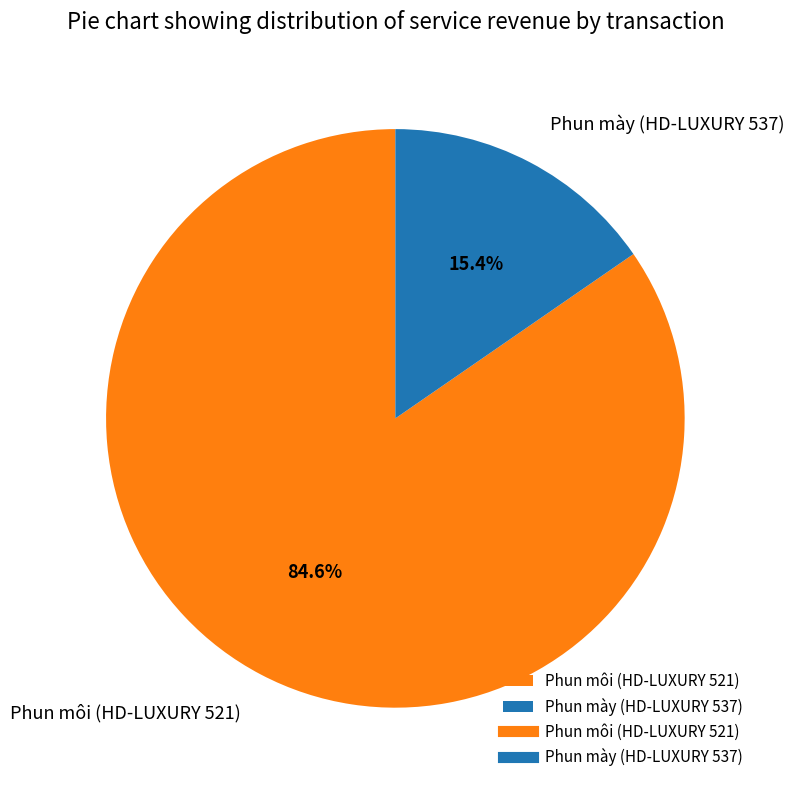

Which has a higher value, Phun môi (HD-LUXURY 521) or Phun mày (HD-LUXURY 537)?

Phun môi (HD-LUXURY 521)